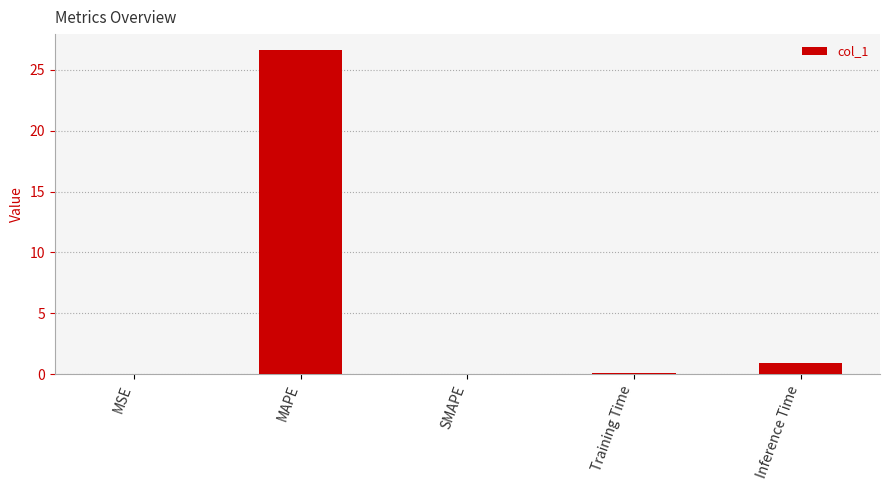

What is the sum of all values?

27.6